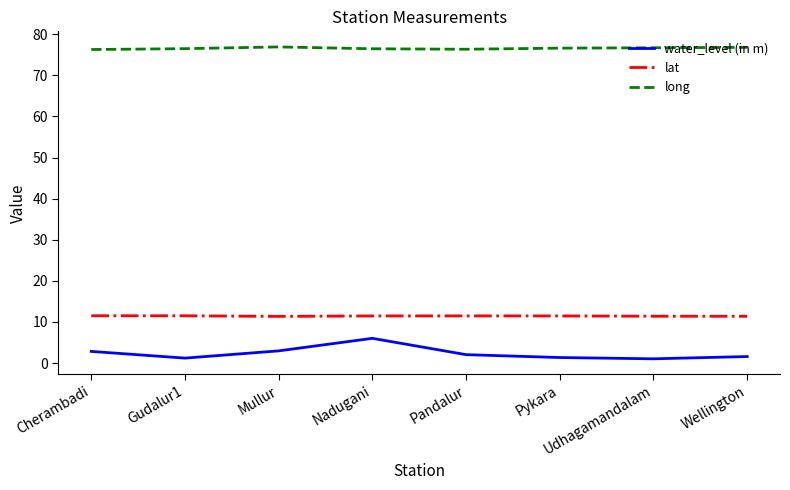

What is the minimum value shown in the chart?

1.0